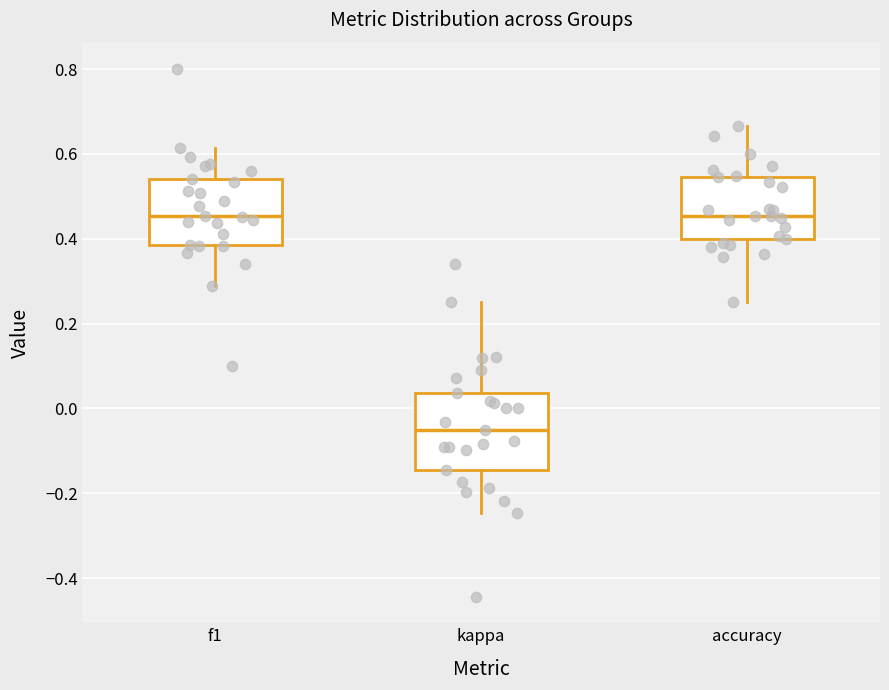

Which box has the lowest median line?

kappa